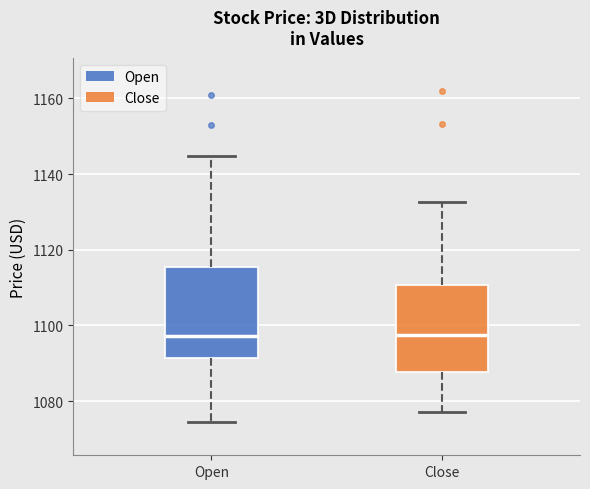

Reading left to right, read every box against the y-axis: the position of its median line, the range the box covers, and the ends of its whiskers. The values are not printed on the chart, so give them approximately, as read against the axis.

Open: median 1098, box 1092 to 1116, whiskers 1074 to 1144
Close: median 1098, box 1088 to 1110, whiskers 1078 to 1132